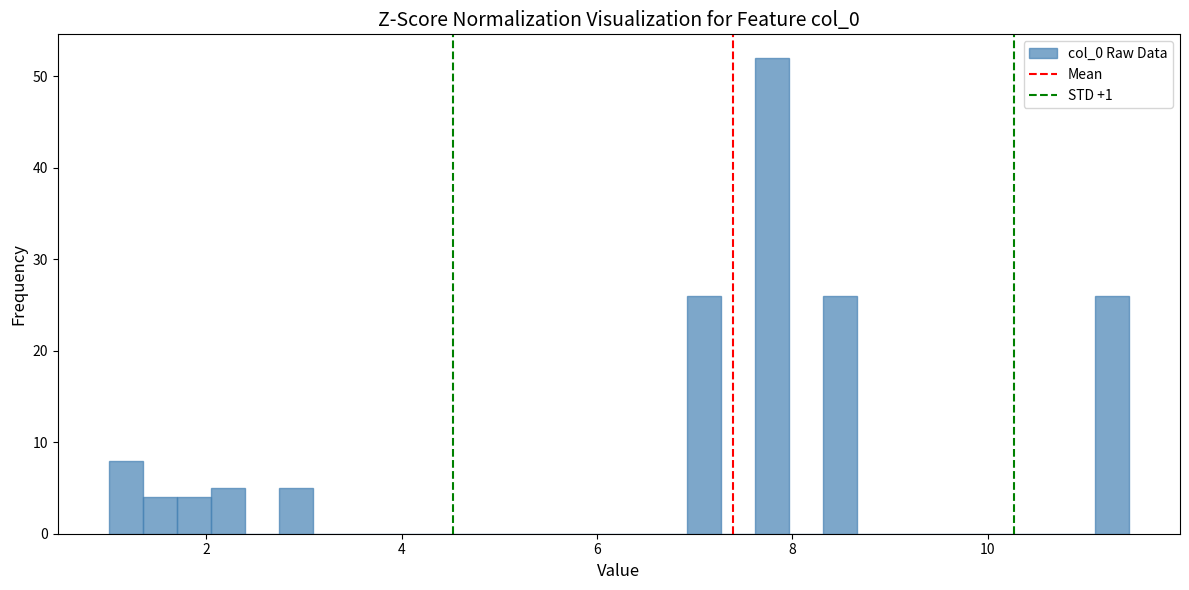

Read against the x-axis, roughly where is the centre of the tallest bar?

7.8